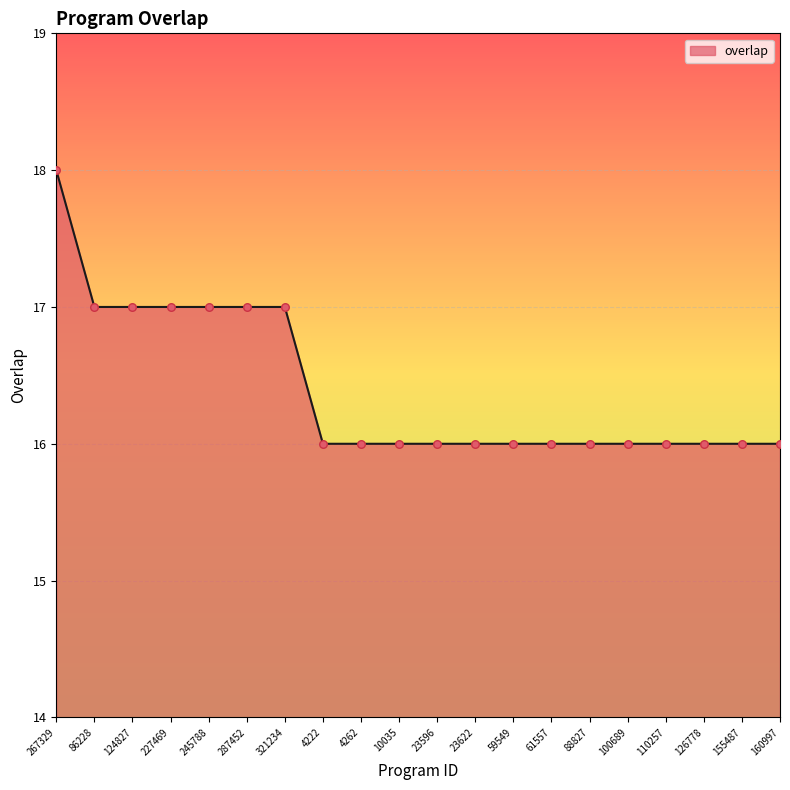

What is the change in value from 267329 to 126778?

-2